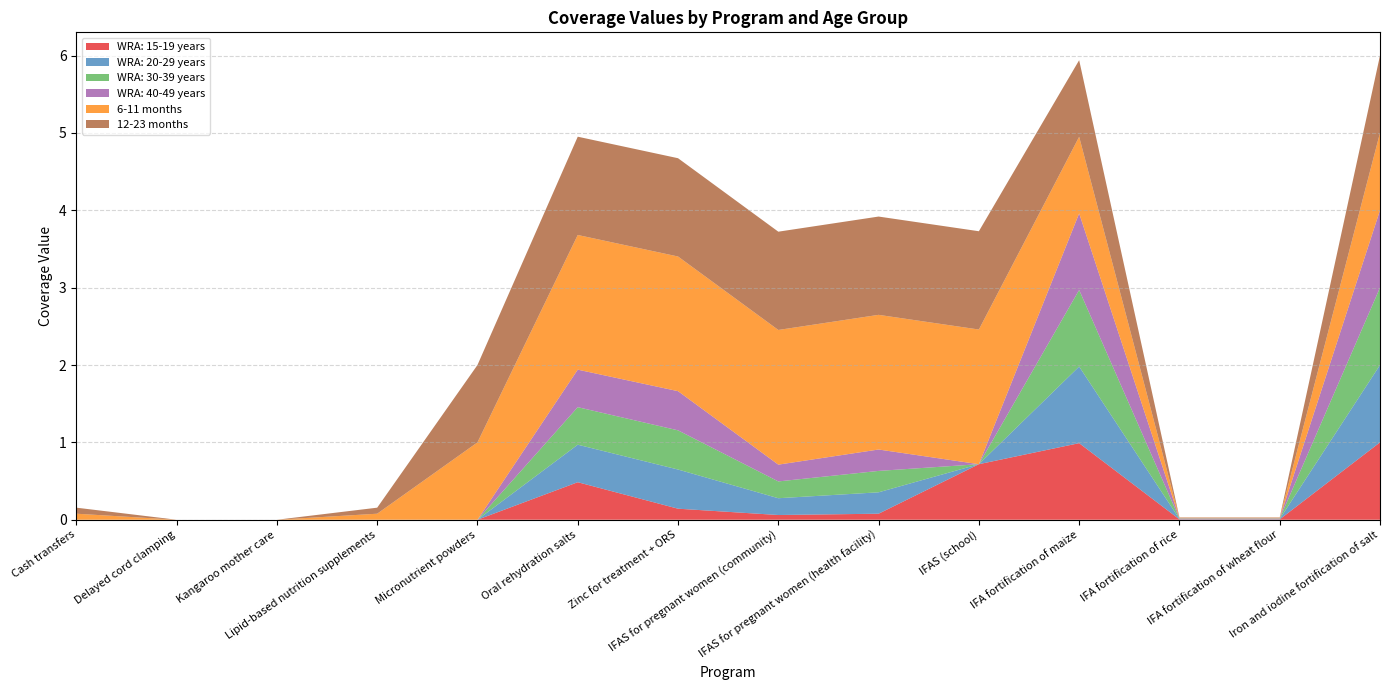

Reading right to left, extract all data points from this chart.

WRA: 15-19 years: 1.0	0.0	0.0	1.0	0.7	0.1	0.1	0.1	0.5	0.0	0.0	0.0	0.0	0.0
WRA: 20-29 years: 1.0	0.0	0.0	1.0	0.0	0.3	0.2	0.5	0.5	0.0	0.0	0.0	0.0	0.0
WRA: 30-39 years: 1.0	0.0	0.0	1.0	0.0	0.3	0.2	0.5	0.5	0.0	0.0	0.0	0.0	0.0
WRA: 40-49 years: 1.0	0.0	0.0	1.0	0.0	0.3	0.2	0.5	0.5	0.0	0.0	0.0	0.0	0.0
6-11 months: 1.0	0.0	0.0	1.0	1.7	1.7	1.7	1.7	1.7	1.0	0.1	0.0	0.0	0.1
12-23 months: 1.0	0.0	0.0	1.0	1.3	1.3	1.3	1.3	1.3	1.0	0.1	0.0	0.0	0.1